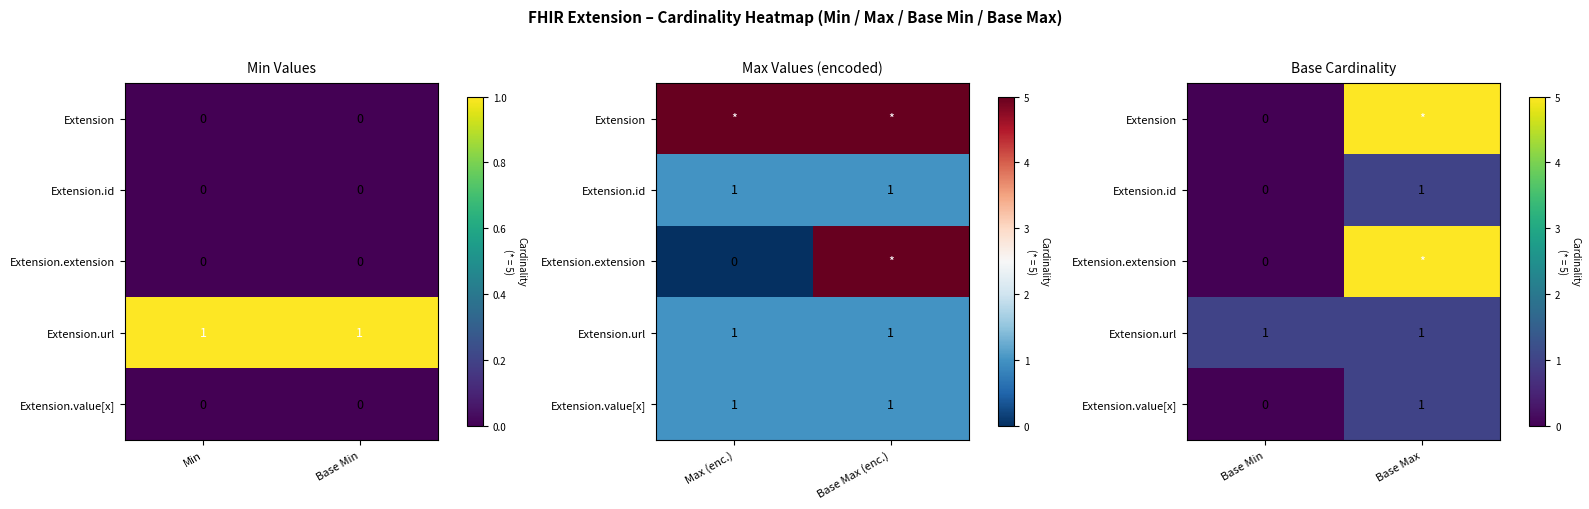

How many values in the Extension.id series are below 1?

1